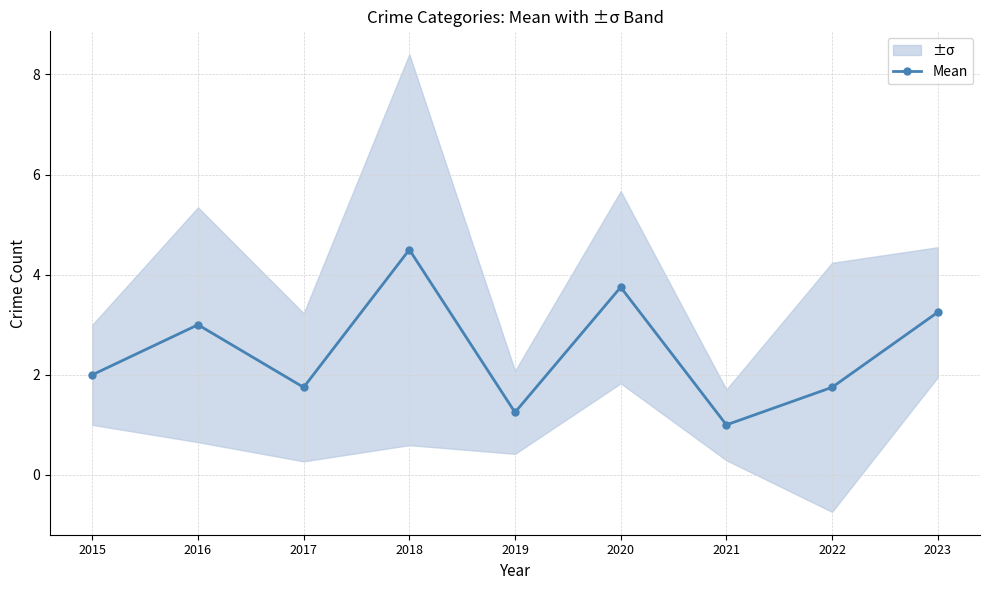

What is the difference between the maximum and second lowest values?

3.2